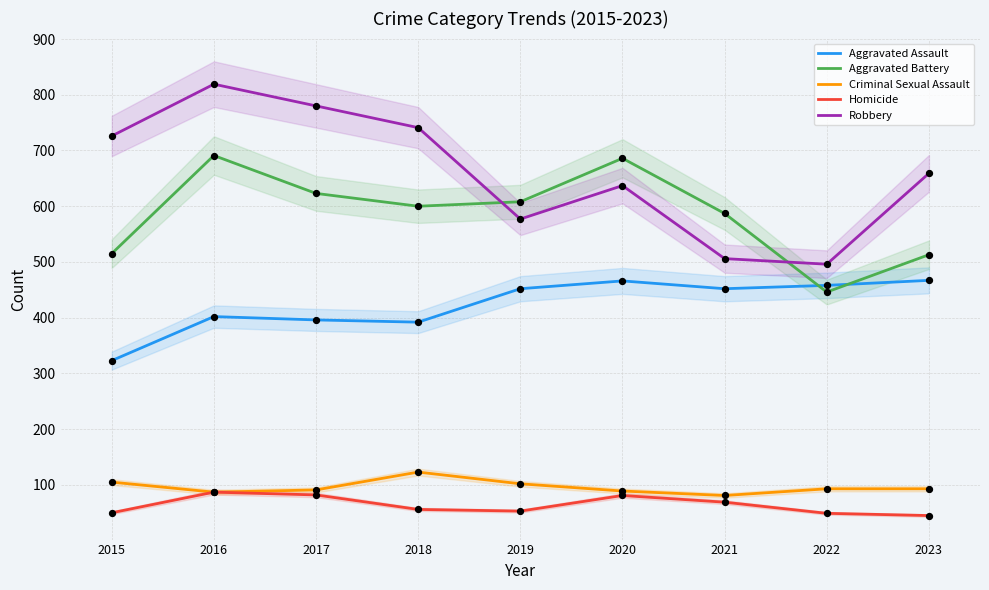

Which series reaches the minimum Y coordinate?

Homicide